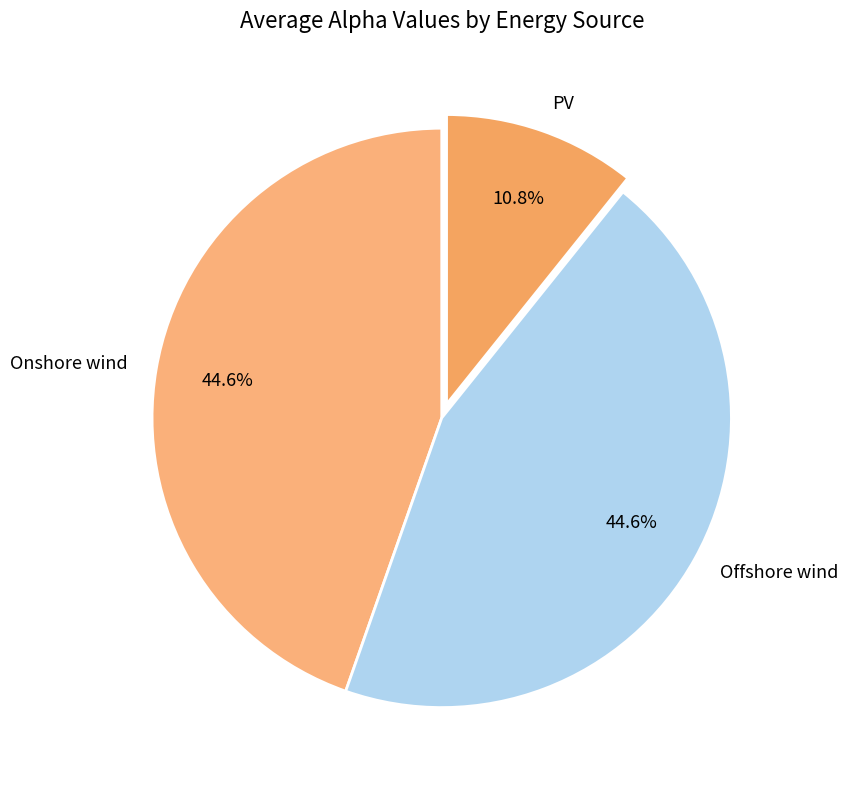

How many segments does this pie chart have?

3